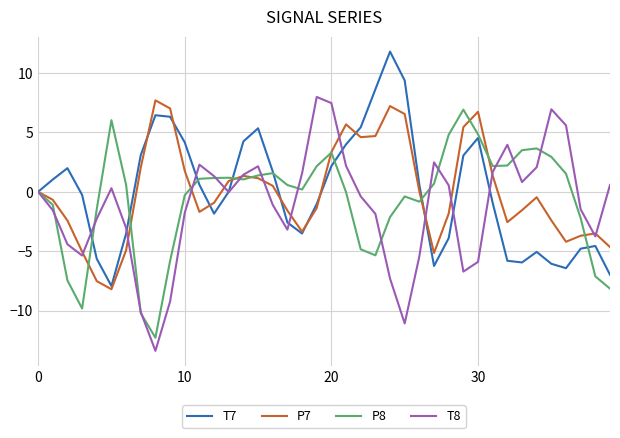

What is the greatest value displayed?

11.8